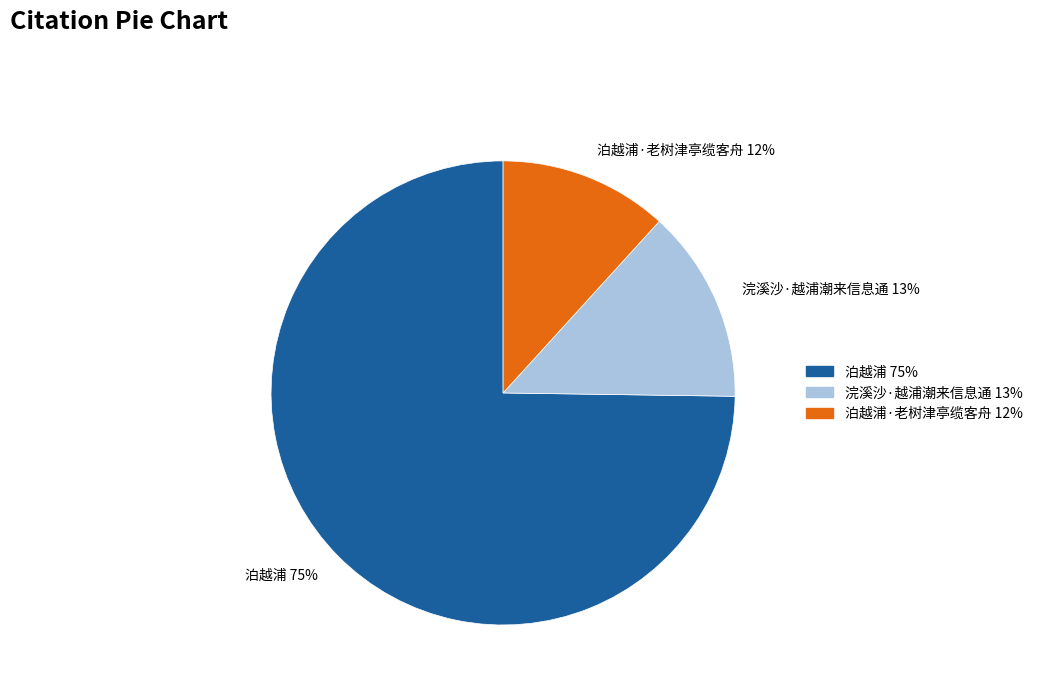

Between 浣溪沙·越浦潮来信息通 13% and 泊越浦·老树津亭缆客舟 12%, which is larger?

浣溪沙·越浦潮来信息通 13%